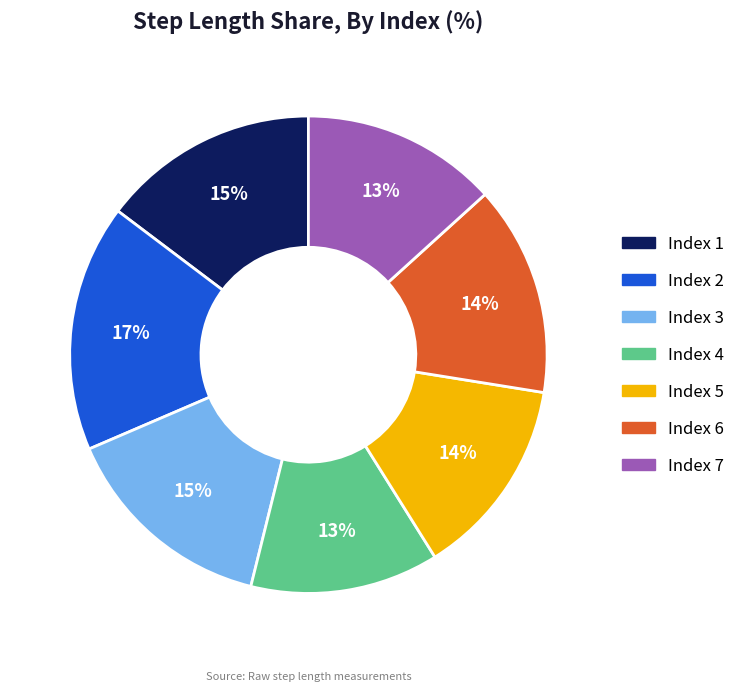

Is there any slice that represents more than half of the pie?

No